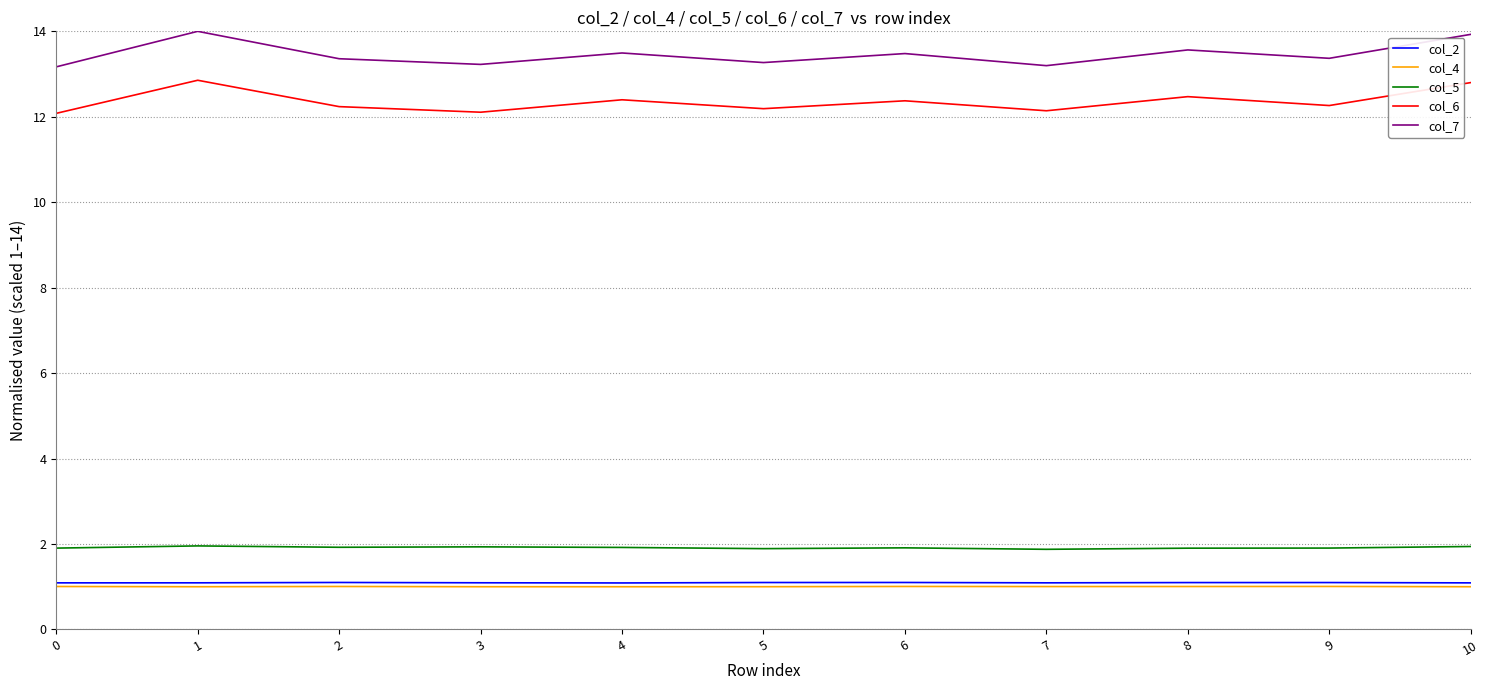

What is the smallest value displayed?

1.0